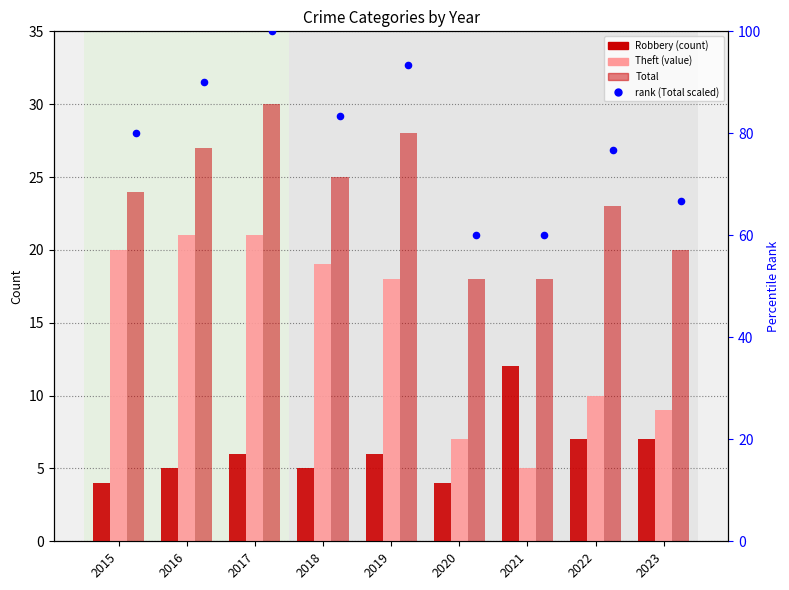

Which series reaches the minimum Y coordinate?

Robbery